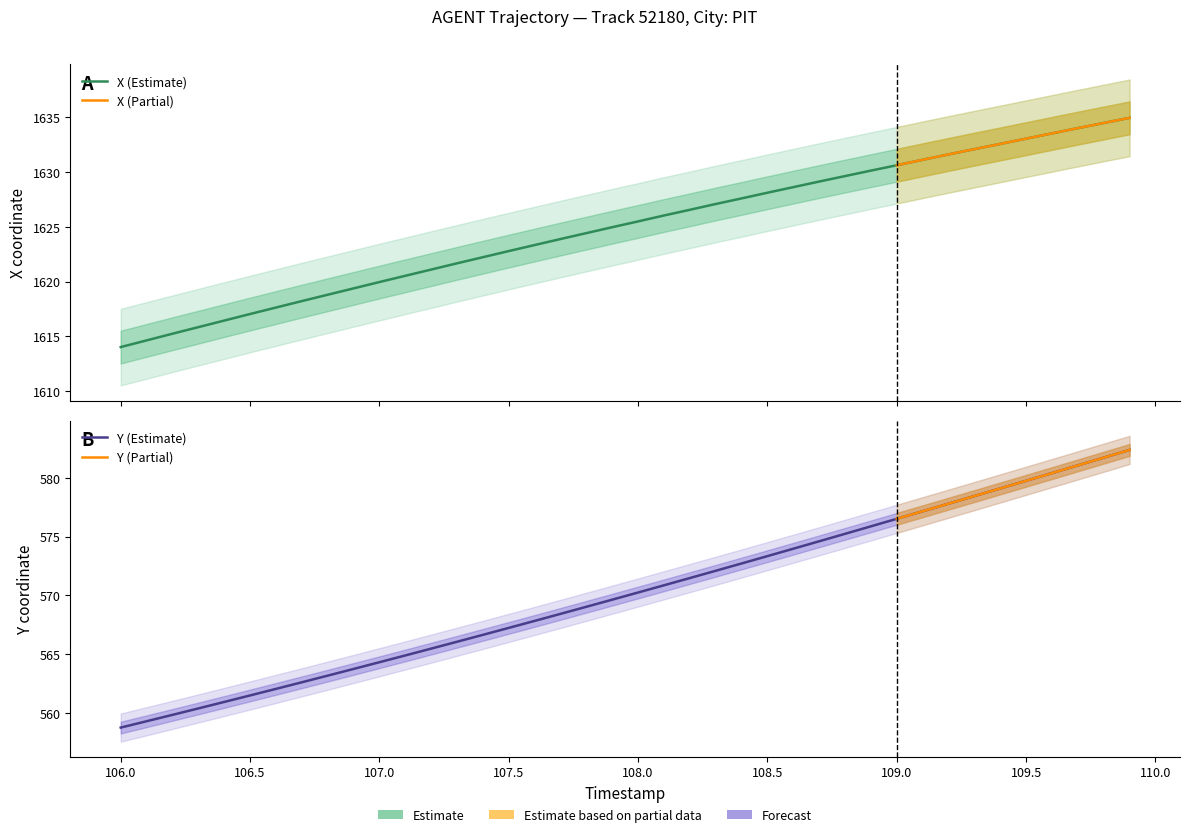

True or false: X has a value of 2670.4 at 108.0.

False